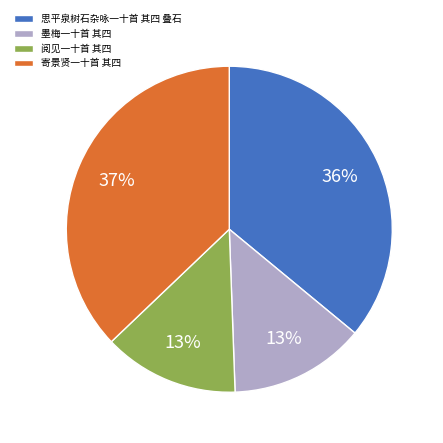

What is the largest slice in the pie chart?

寄景贤一十首 其四